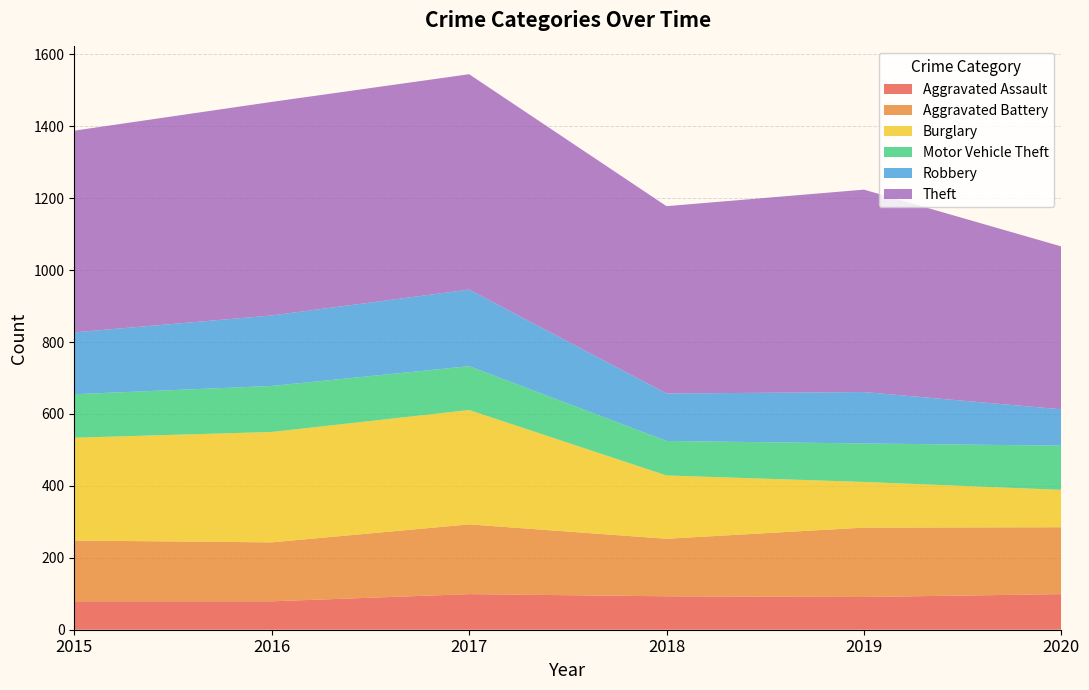

Reading left to right, what are all the values shown in this chart?

Aggravated Assault: 2015=79	2016=79	2017=99	2018=93	2019=91	2020=99
Aggravated Battery: 2015=169	2016=164	2017=194	2018=160	2019=193	2020=186
Burglary: 2015=286	2016=307	2017=318	2018=176	2019=127	2020=104
Motor Vehicle Theft: 2015=121	2016=128	2017=122	2018=96	2019=107	2020=123
Robbery: 2015=172	2016=196	2017=213	2018=132	2019=143	2020=101
Theft: 2015=561	2016=594	2017=599	2018=521	2019=563	2020=453